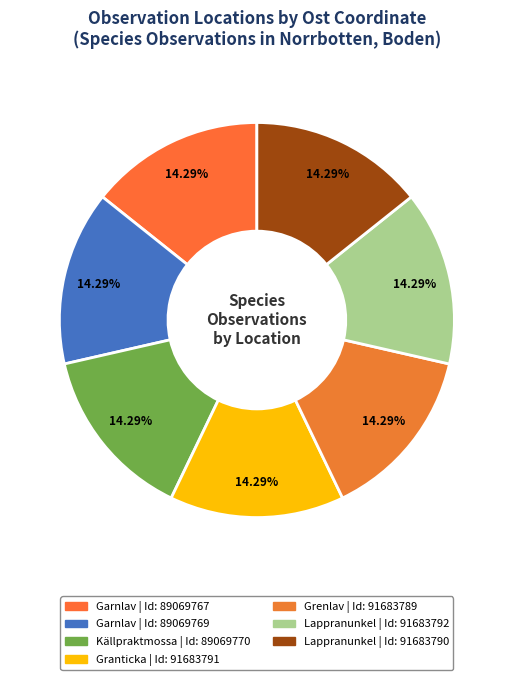

Is there any slice that represents more than half of the pie?

No